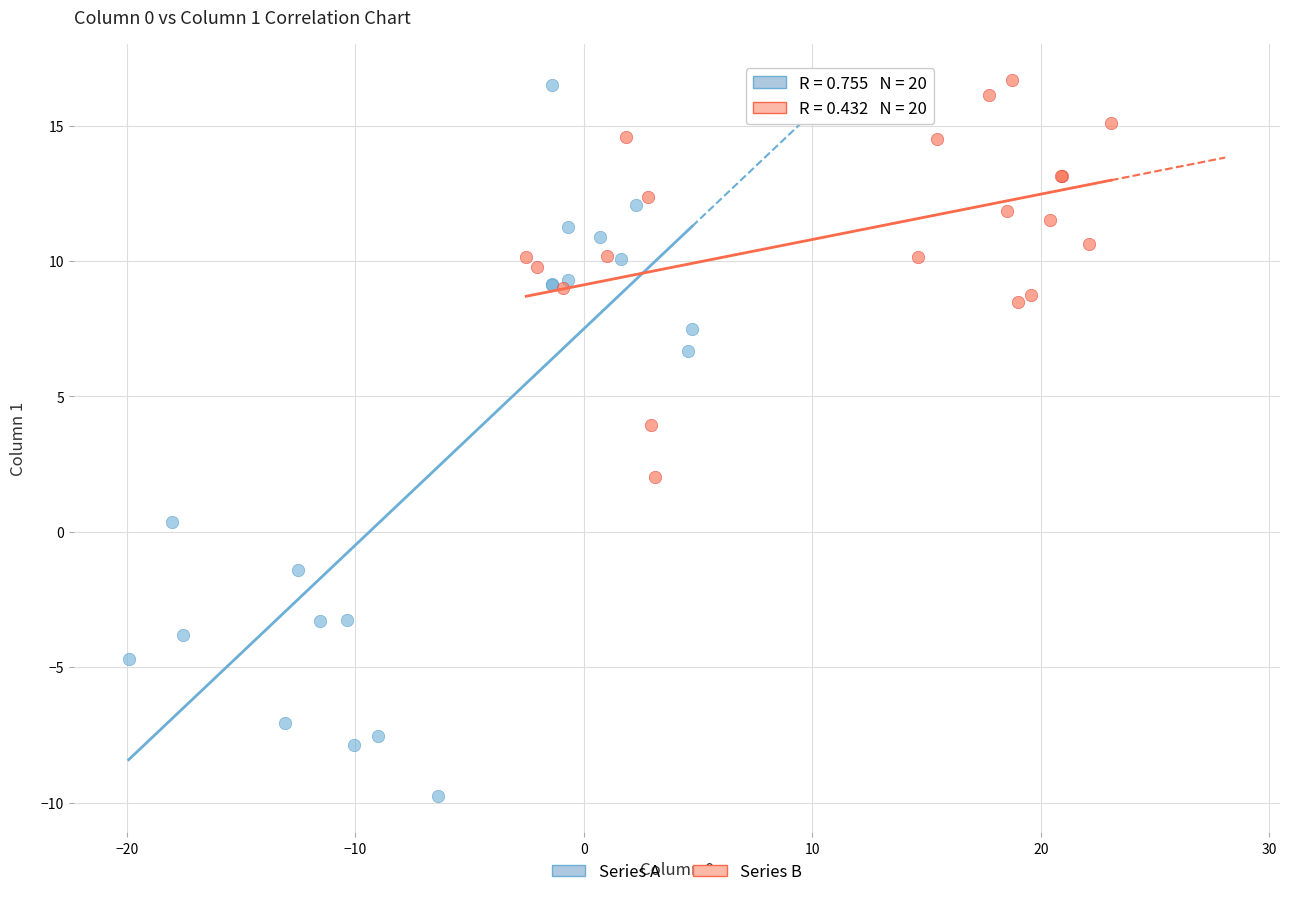

Which series has the widest spread of Y values?

Series A